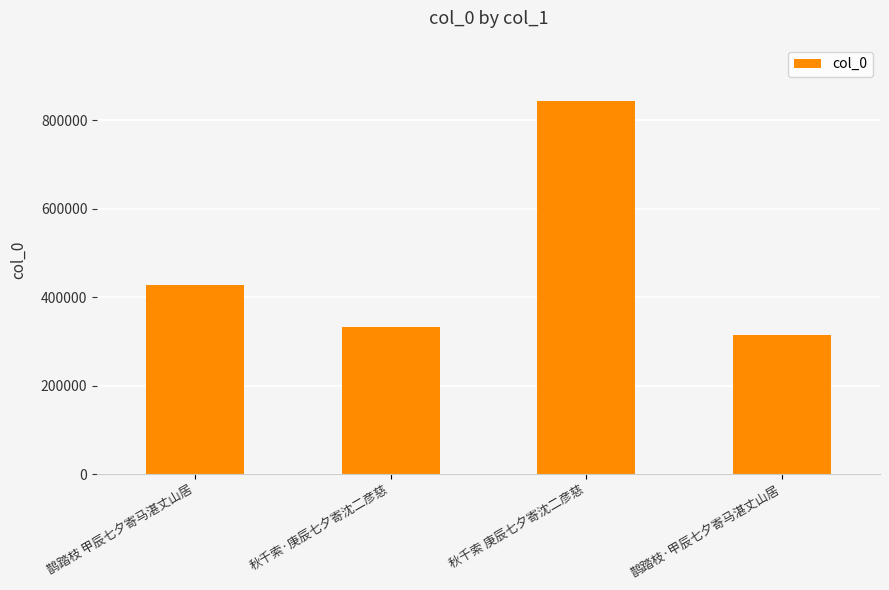

Read the value at 鹊踏枝·甲辰七夕寄马湛丈山居, to the nearest 50.

315300